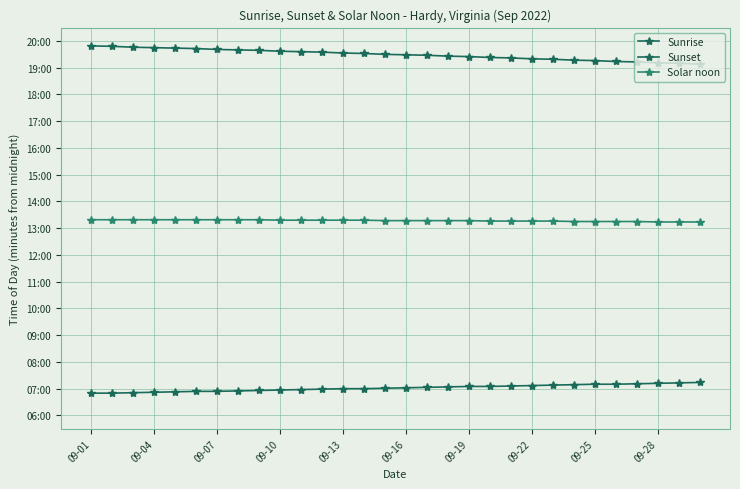

Is this an area chart (filled region under the line)?

No